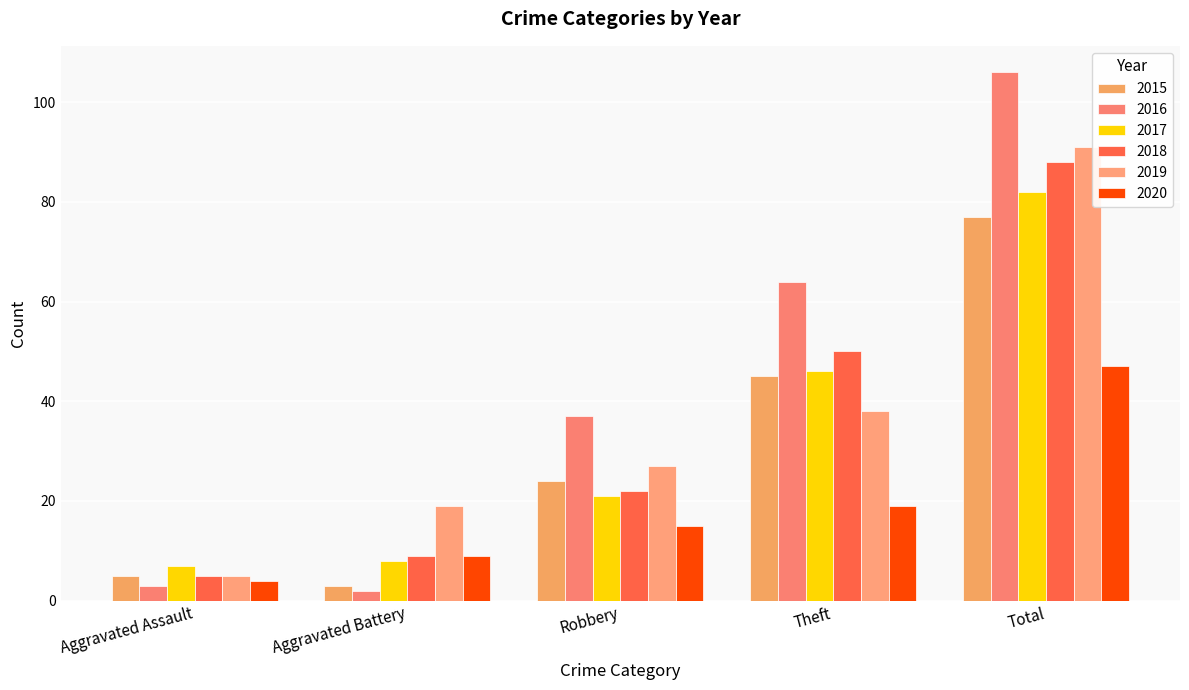

Which series has the largest total across all categories?

2016